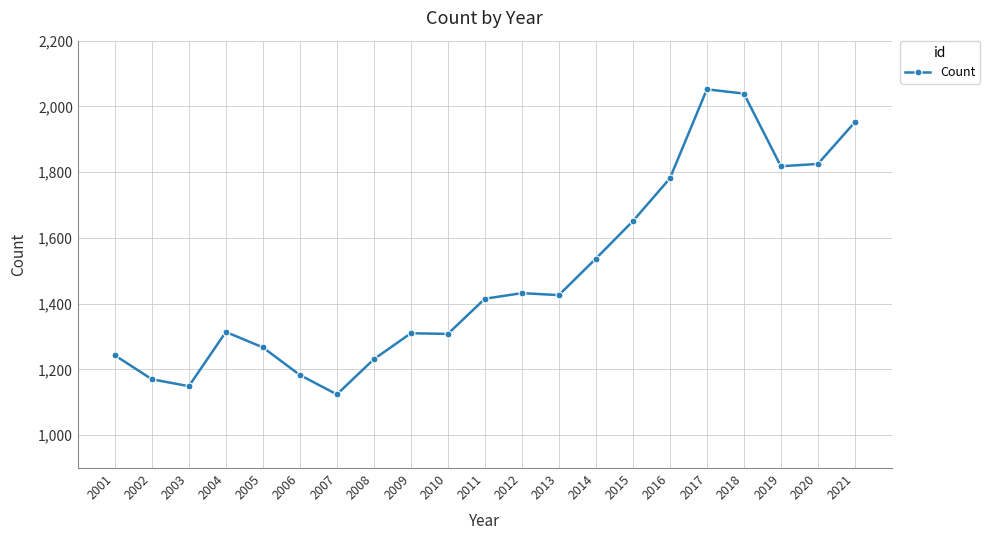

The chart shows a value of 1267 at 2005. True or false?

True